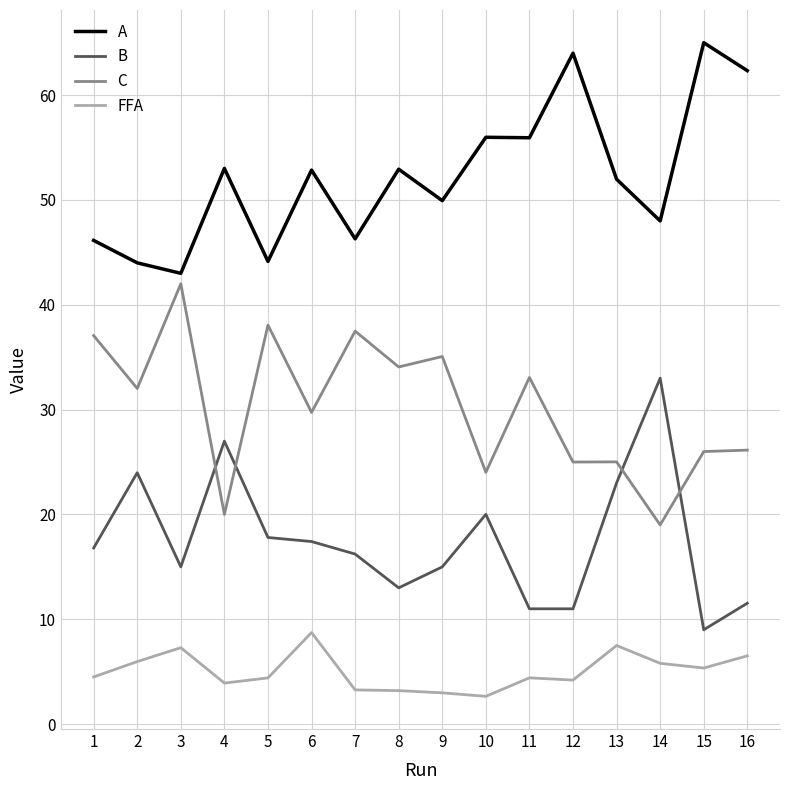

Count the number of categories in the chart.

16